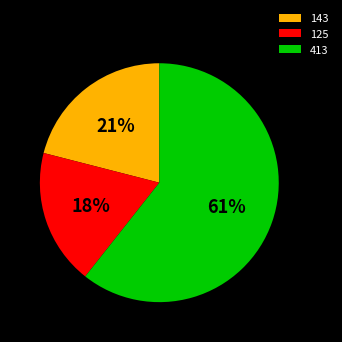

What is the largest slice in the pie chart?

413